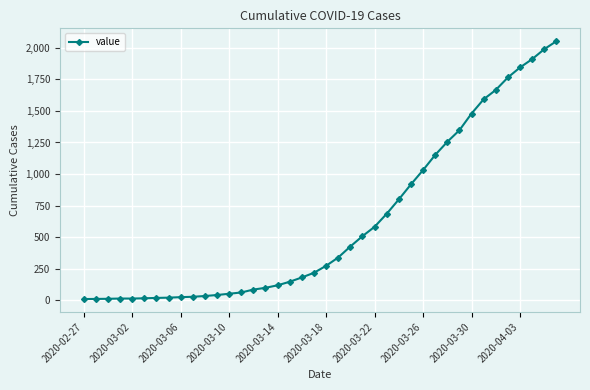

What is the greatest value displayed?

2052